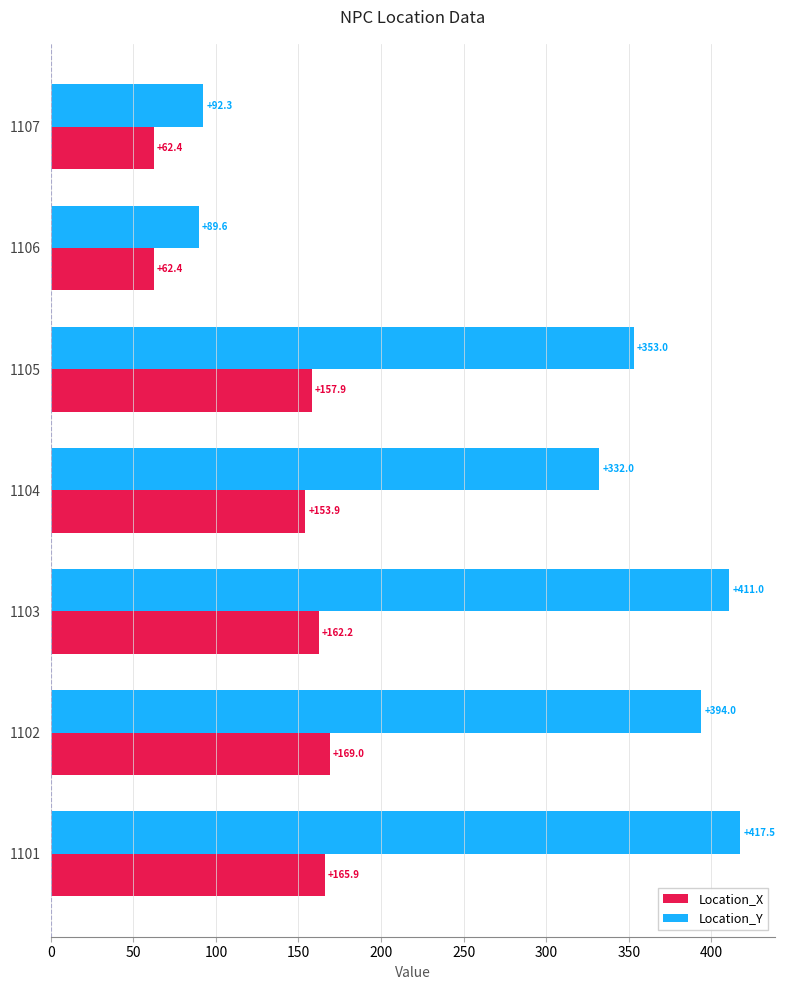

What is the difference between the maximum and minimum values in the Location_X series?

106.6